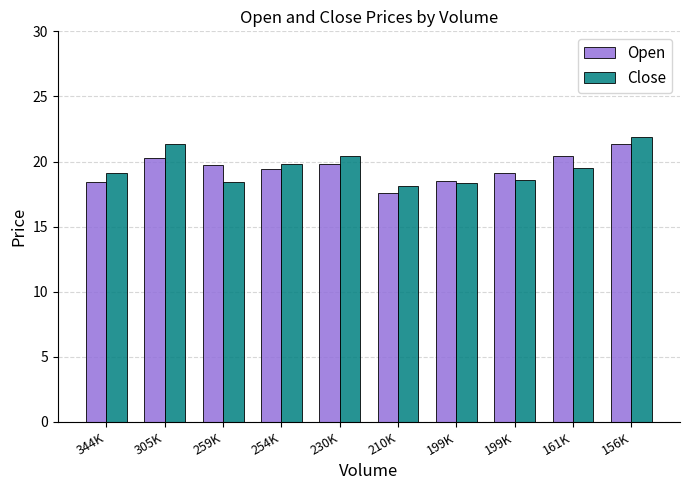

How many distinct data groups are displayed?

2